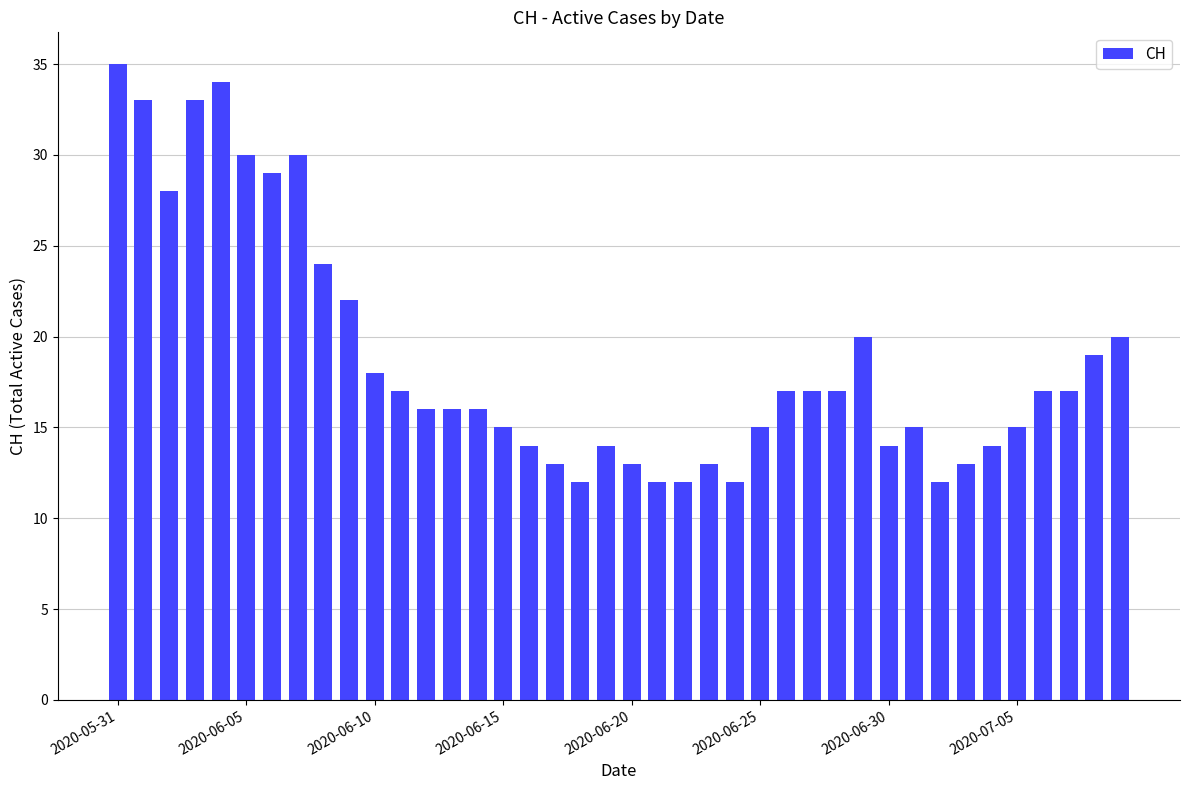

What is the average value?

19